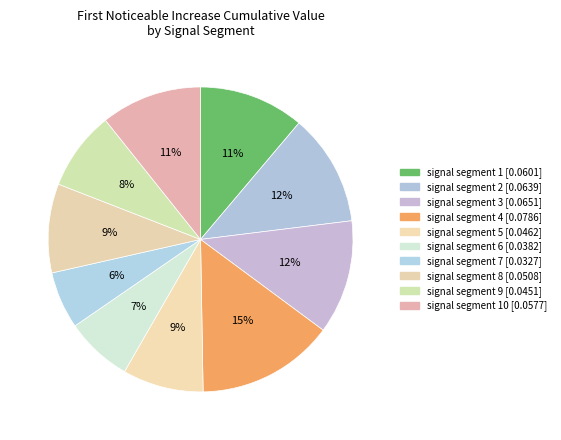

To the nearest percent, what is the difference between the largest and smallest slice percentages?

9%